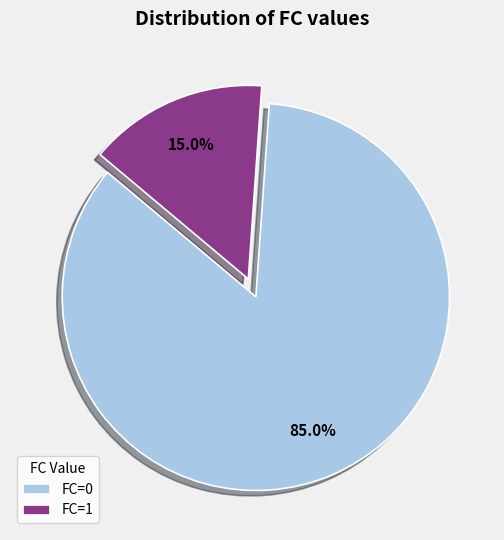

Which has a higher value, FC=1 or FC=0?

FC=0